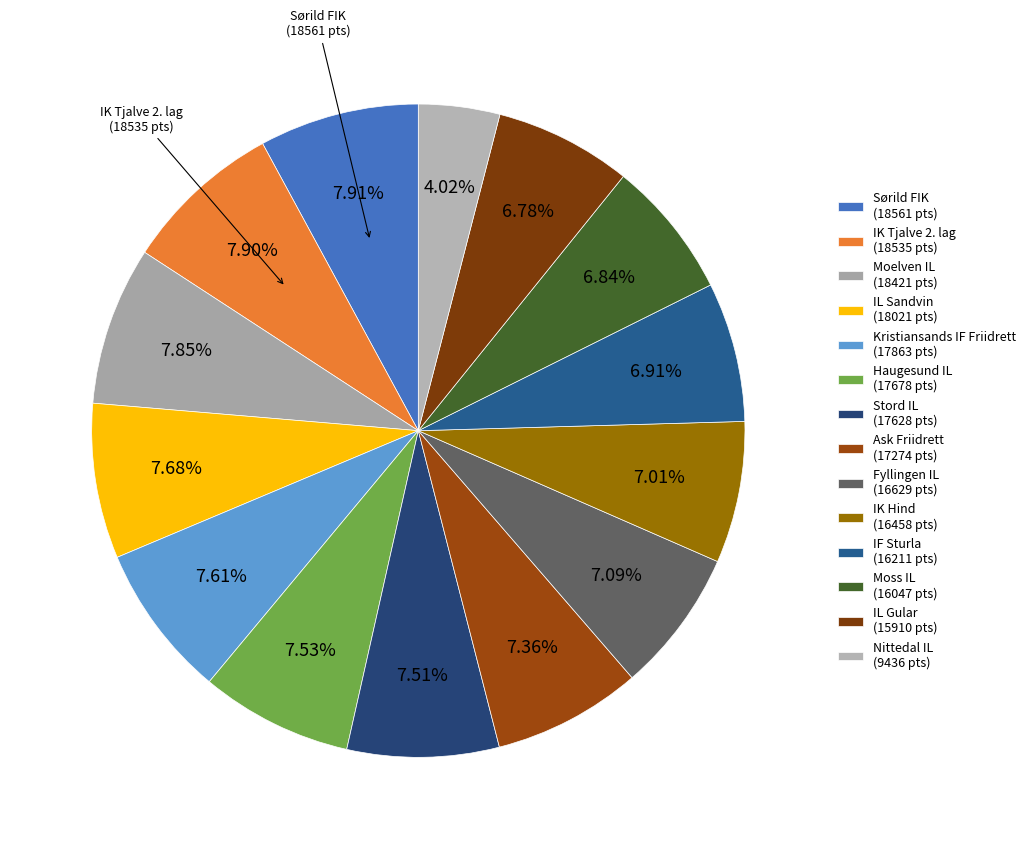

How many slices are in this pie chart?

14